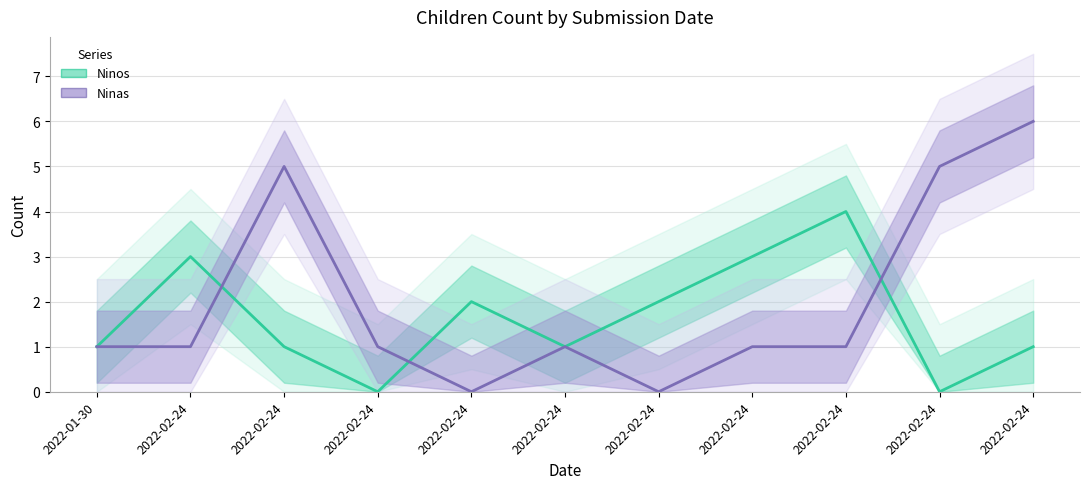

How many interior local peaks does the Ninos series have?

3